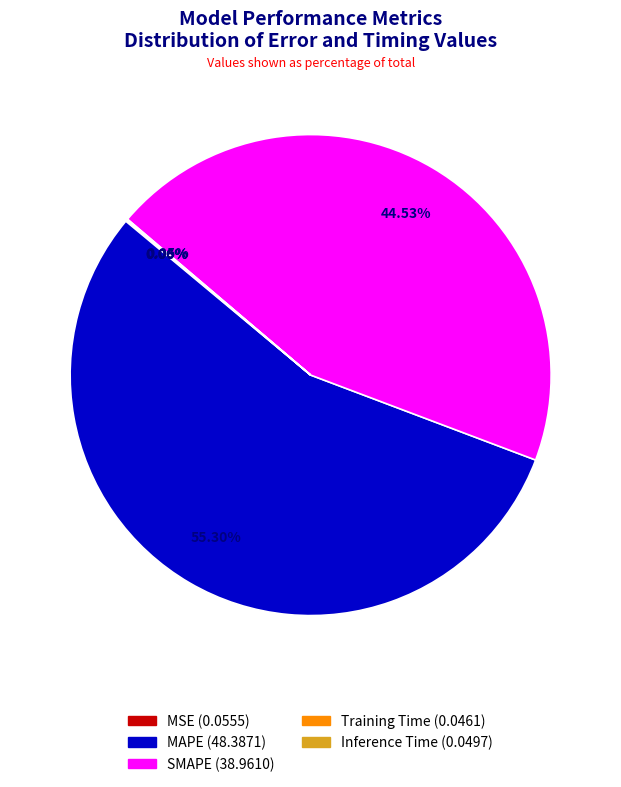

Which slice is the largest?

MAPE